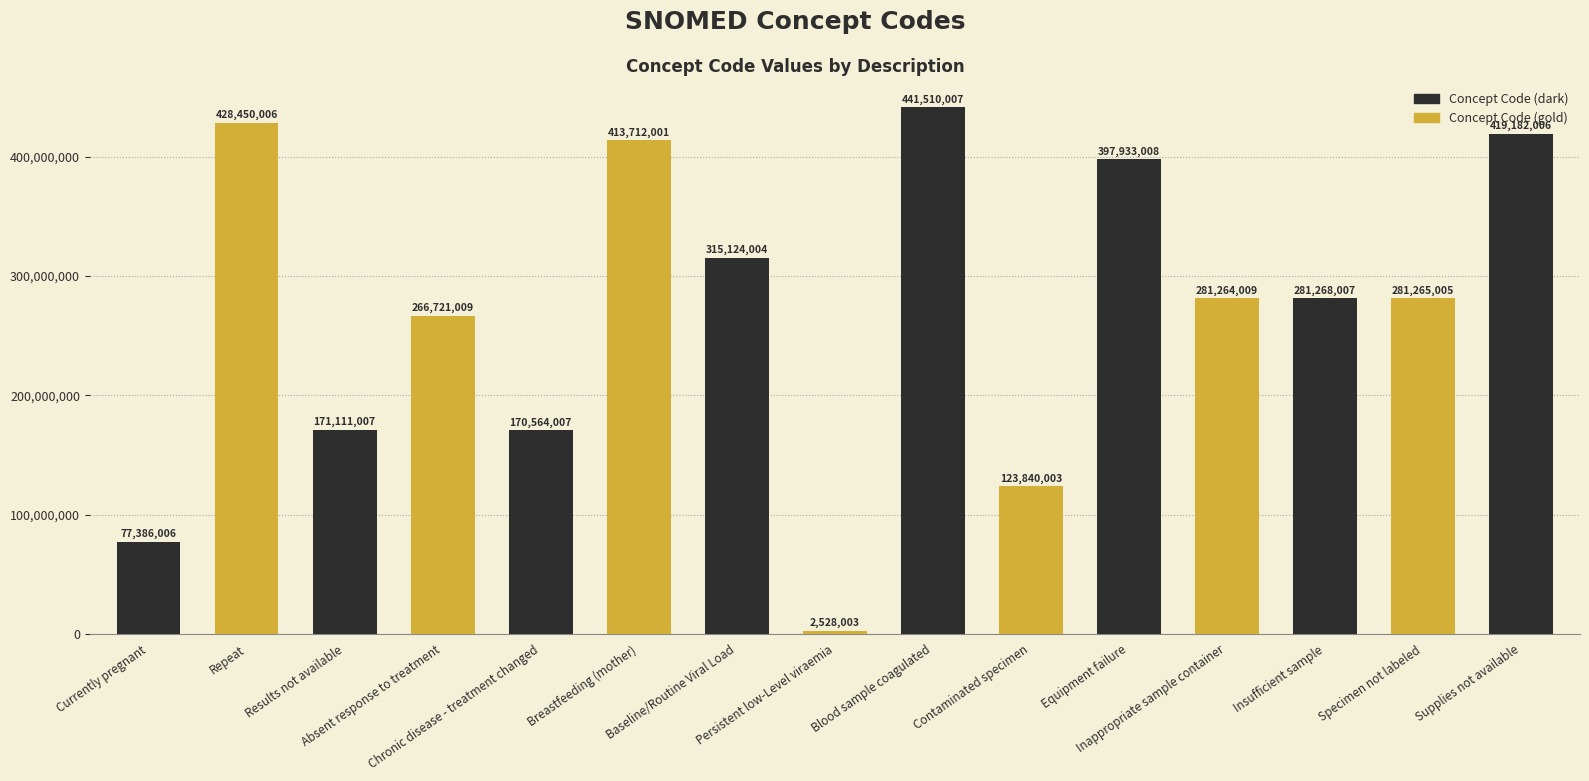

At which label is the value closest to 222019005?

Absent response to treatment